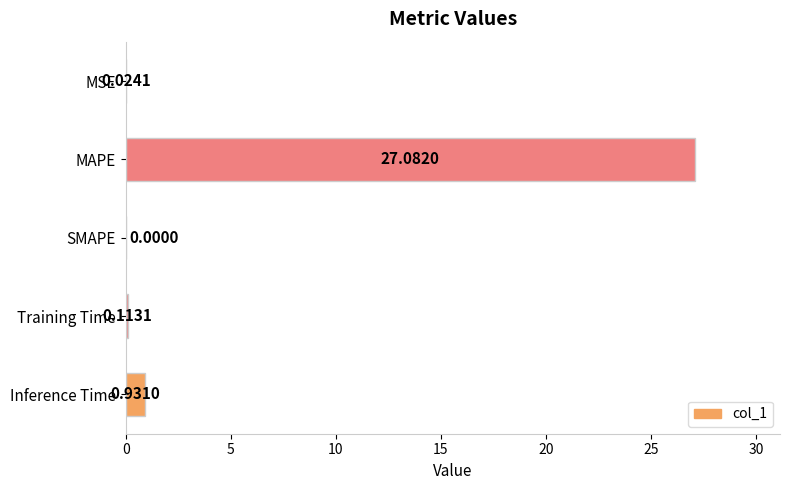

Are the bars grouped side by side (vs. stacked)?

No